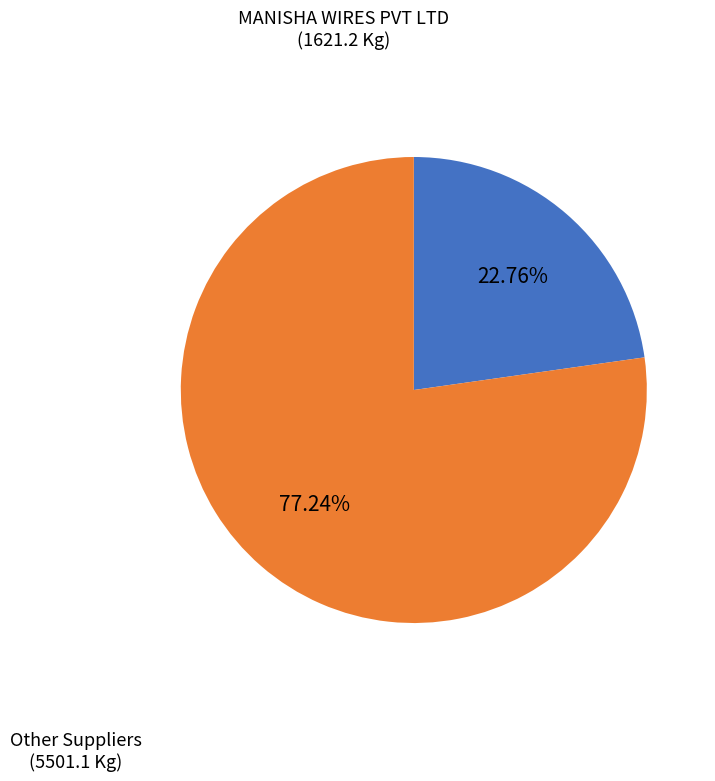

Is there any slice that represents more than half of the pie?

Yes